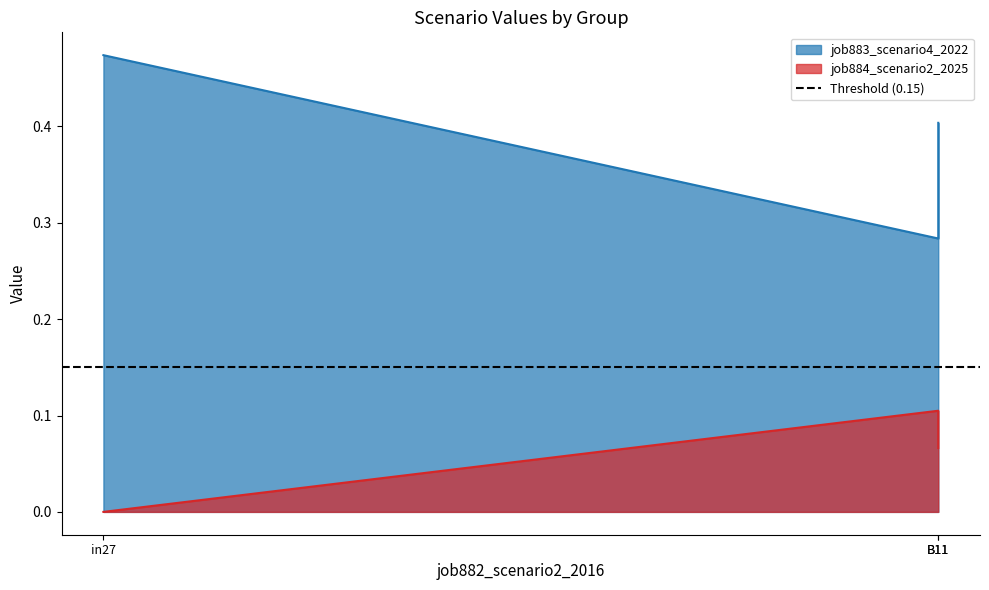

What is the difference between the job884_scenario2_2025 values at in27 and B11?

0.1